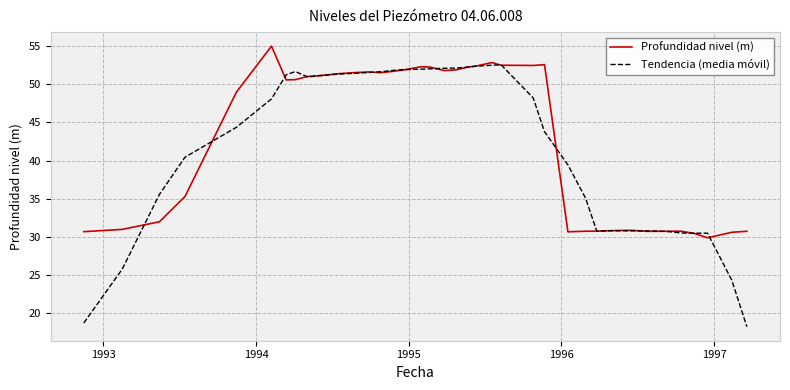

True or false: Profundidad nivel (m) has more than 1 interior local peaks.

True